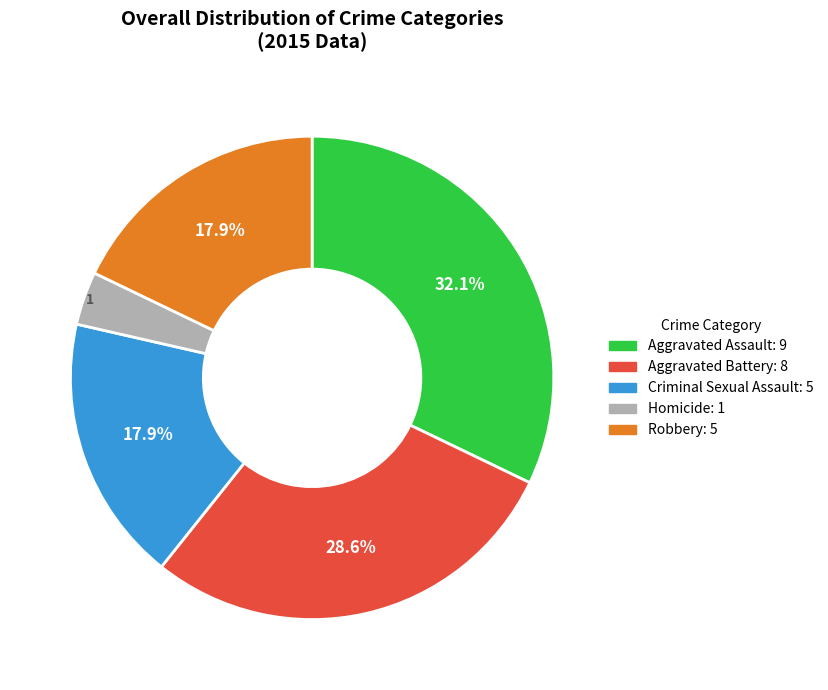

How many segments does this pie chart have?

5